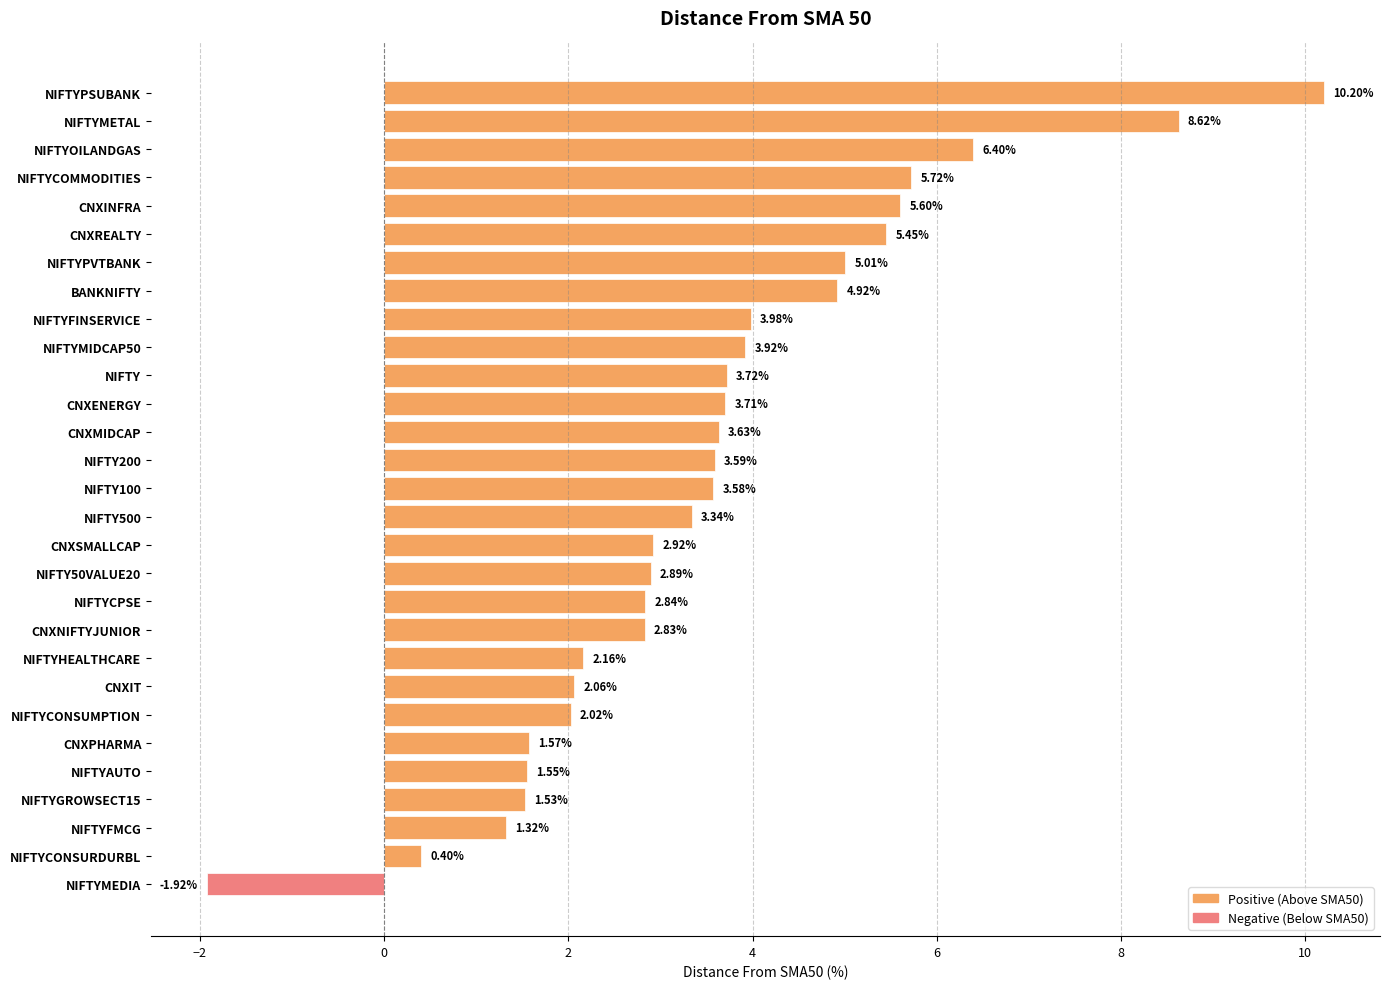

Are the bars horizontal?

Yes